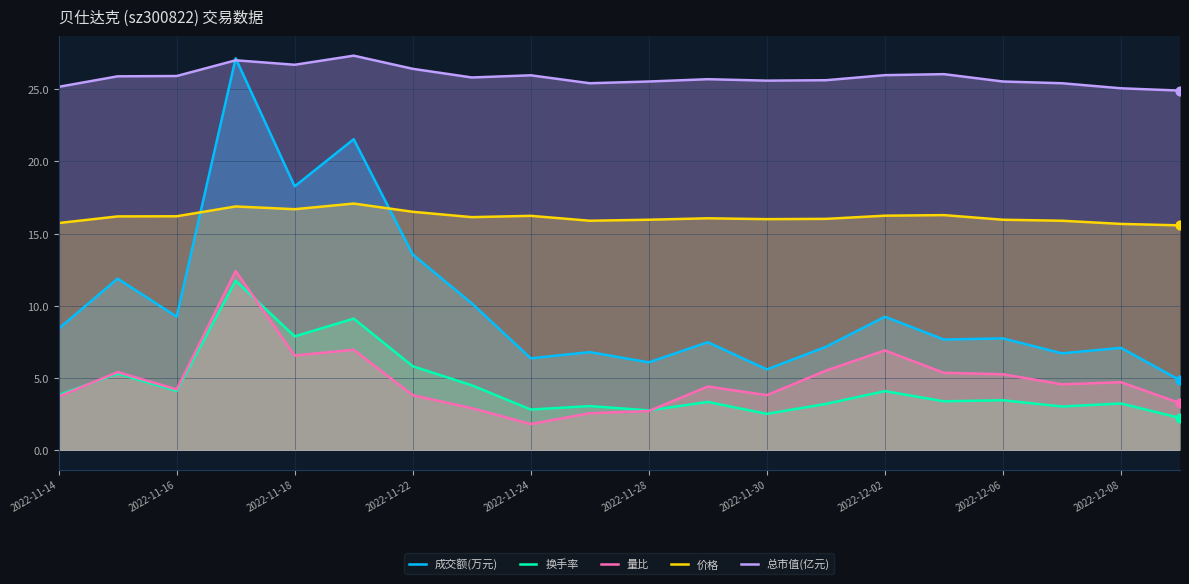

At how many categories does at least one series exceed 18?

20